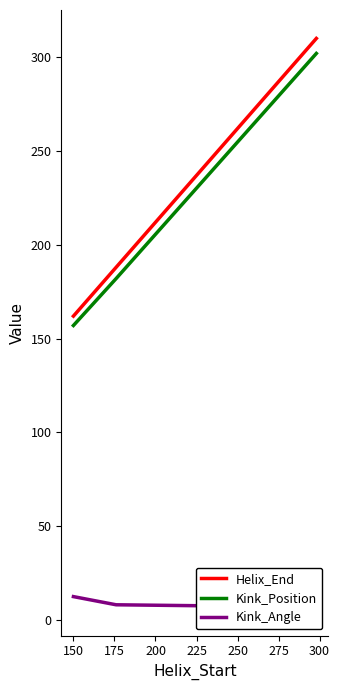

What is the value of the Helix_End point at the 3rd from the left?

310.0